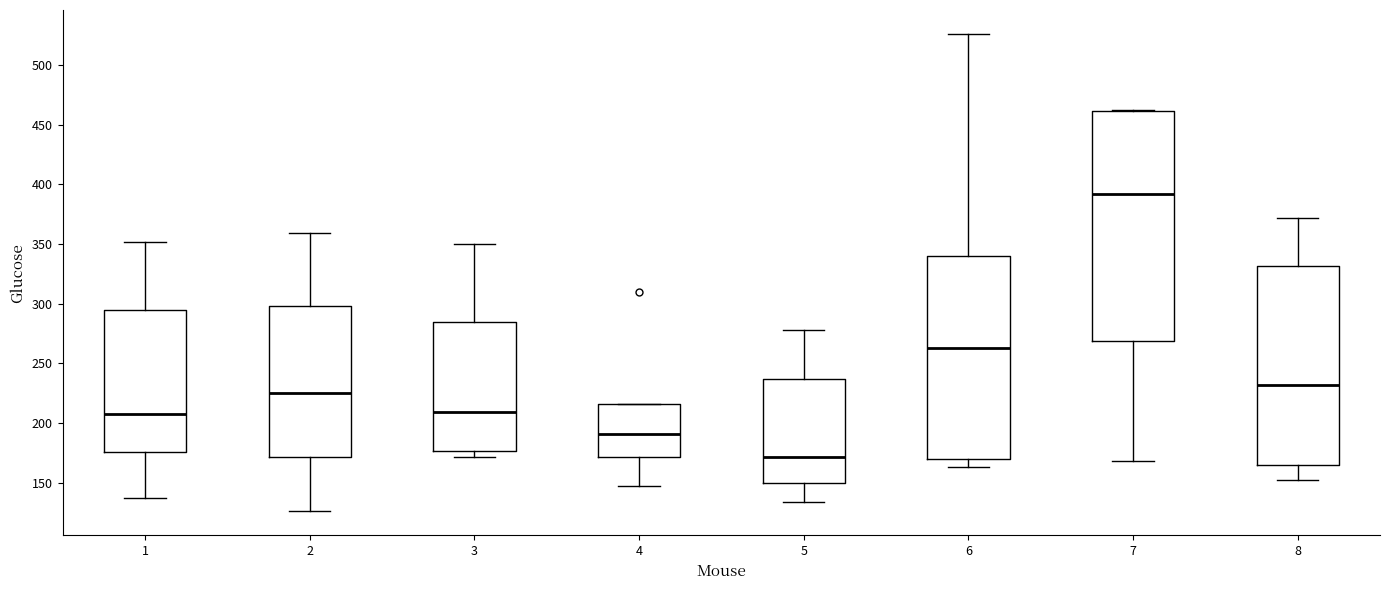

Reading left to right, read every box against the y-axis: the position of its median line, the range the box covers, and the ends of its whiskers. The values are not printed on the chart, so give them approximately, as read against the axis.

1: median 210, box 175 to 295, whiskers 135 to 350
2: median 225, box 170 to 300, whiskers 125 to 360
3: median 210, box 175 to 285, whiskers 170 to 350
4: median 190, box 170 to 215, whiskers 145 to 215
5: median 170, box 150 to 235, whiskers 135 to 280
6: median 265, box 170 to 340, whiskers 165 to 525
7: median 390, box 270 to 460, whiskers 170 to 460
8: median 230, box 165 to 330, whiskers 150 to 370